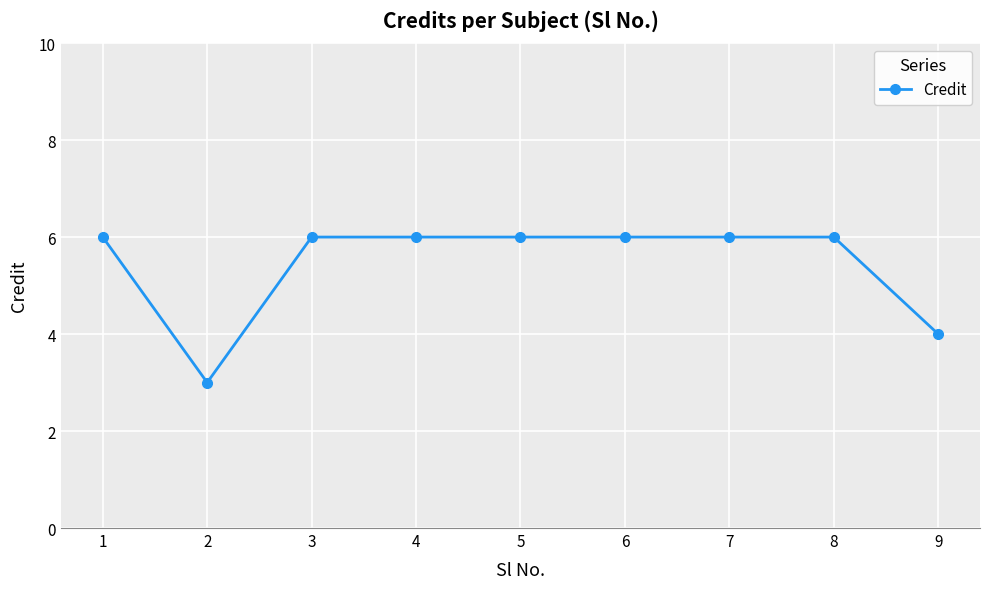

How many data points does each series have?

9